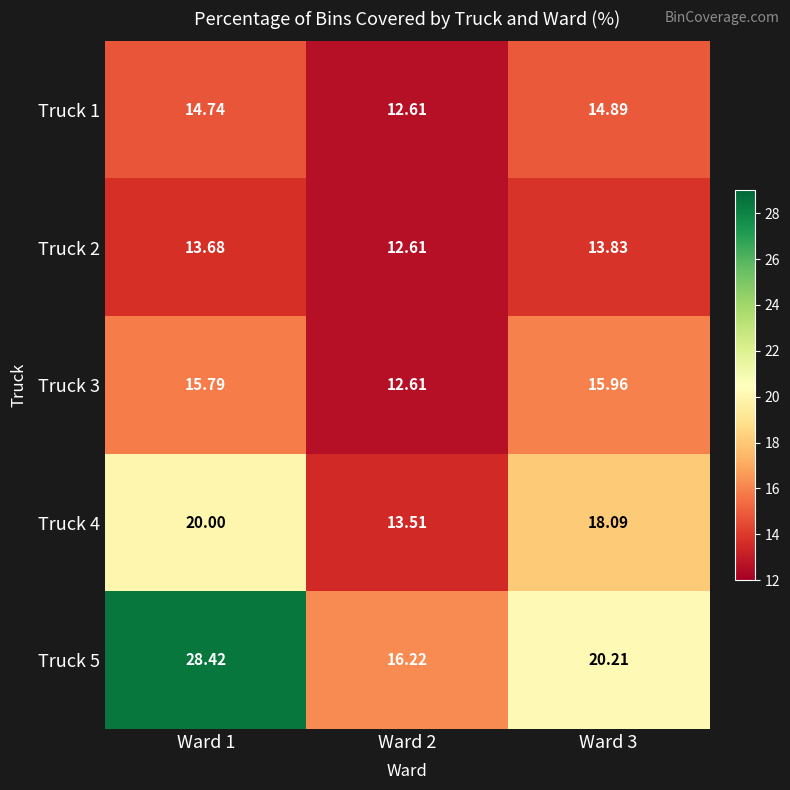

Is the value of Truck 1 at Ward 1 greater than the value of Truck 2 at Ward 1?

Yes